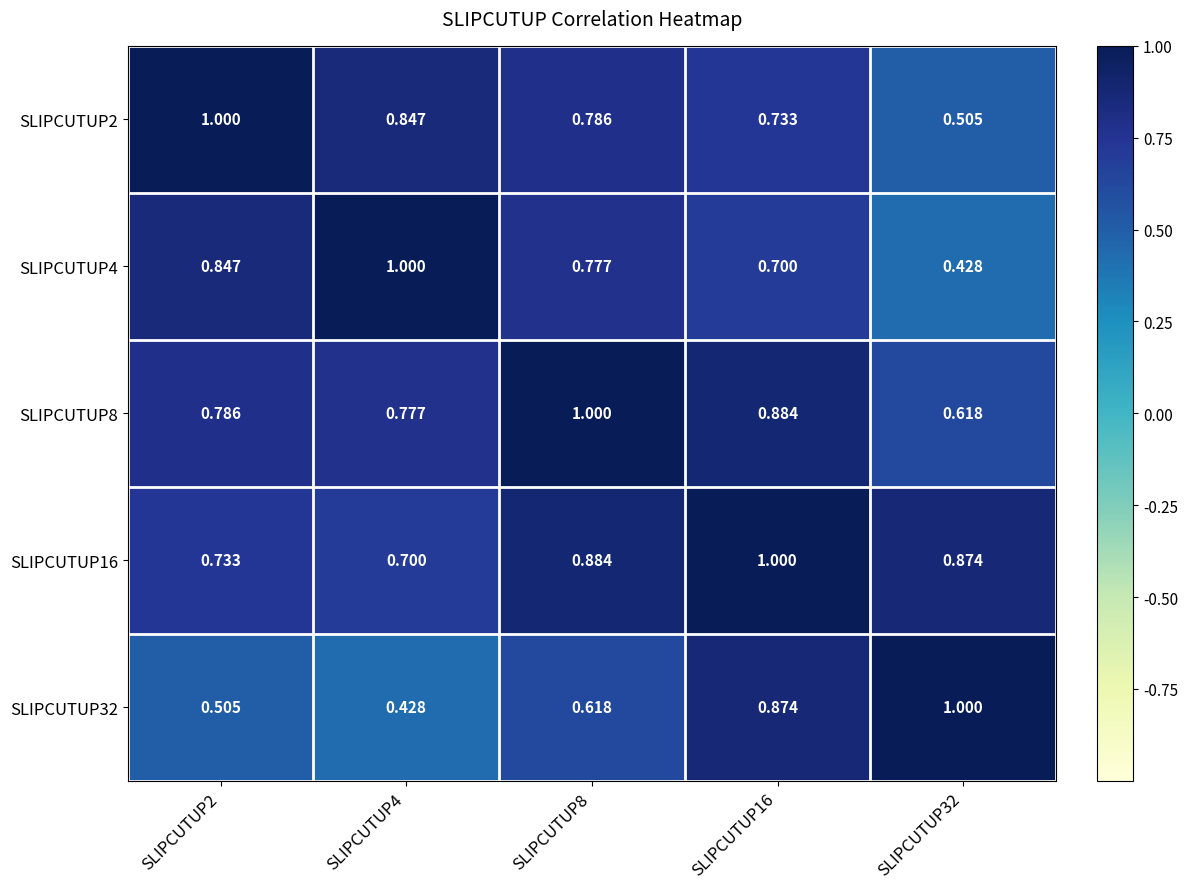

Is the value of SLIPCUTUP32 at SLIPCUTUP4 greater than the value of SLIPCUTUP2 at SLIPCUTUP2?

No